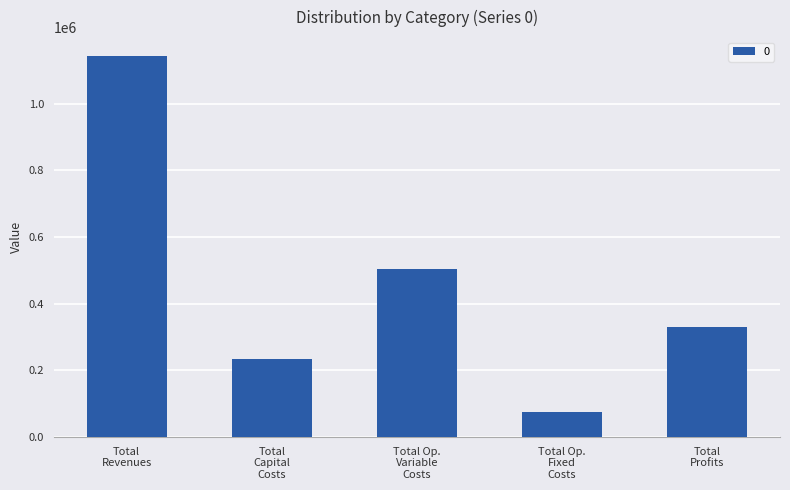

What is the value of the 5th bar from the left?

329698.1